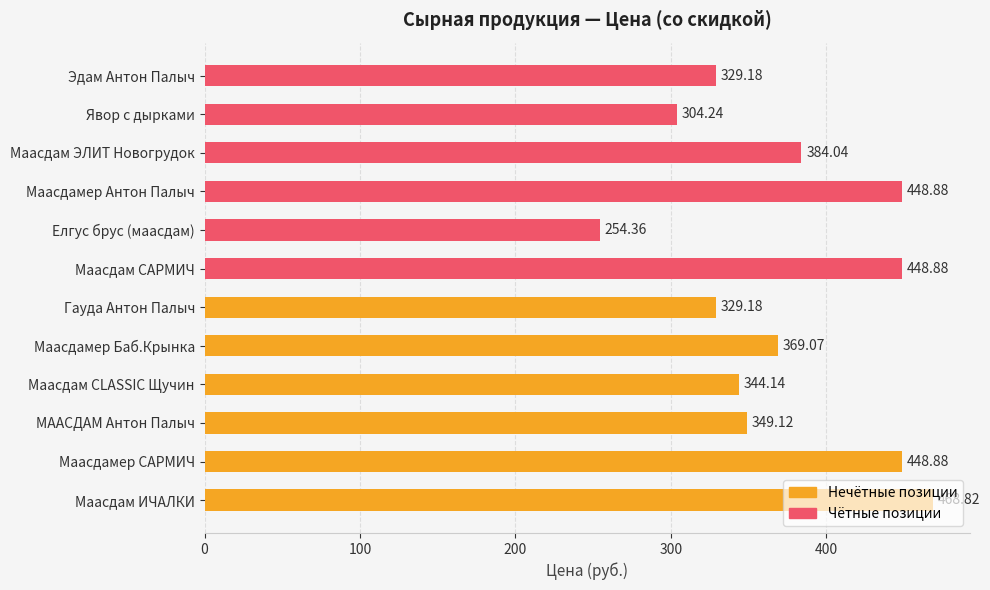

Are the bars horizontal?

Yes